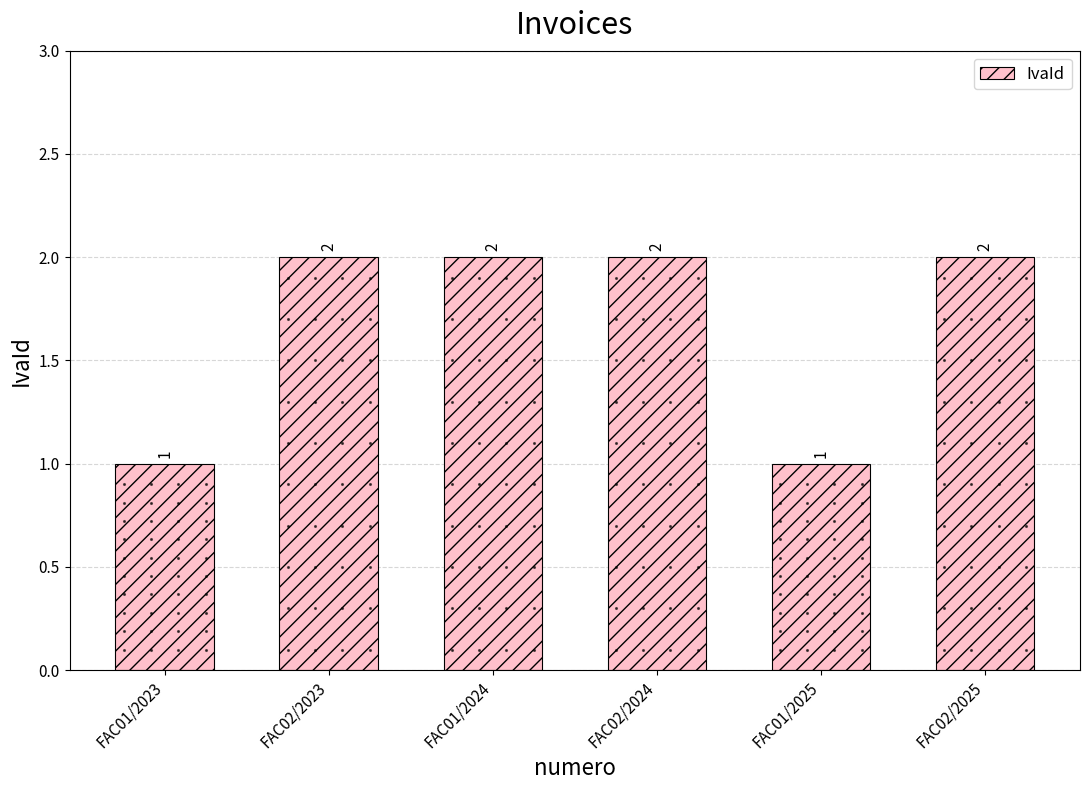

What is the sum of the values at FAC01/2024 and FAC02/2023?

4